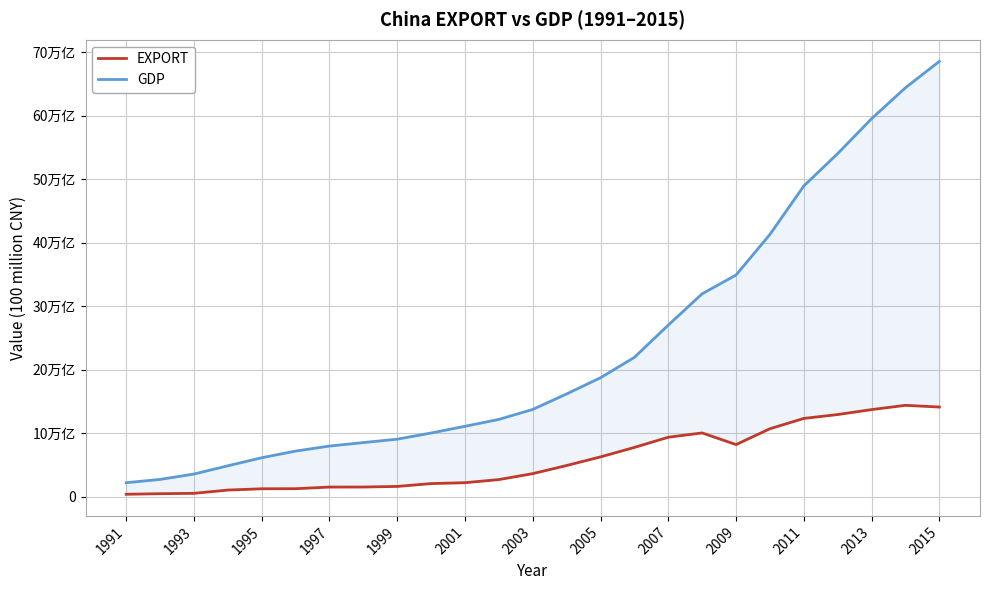

What is the average value of the EXPORT series?

57955.3